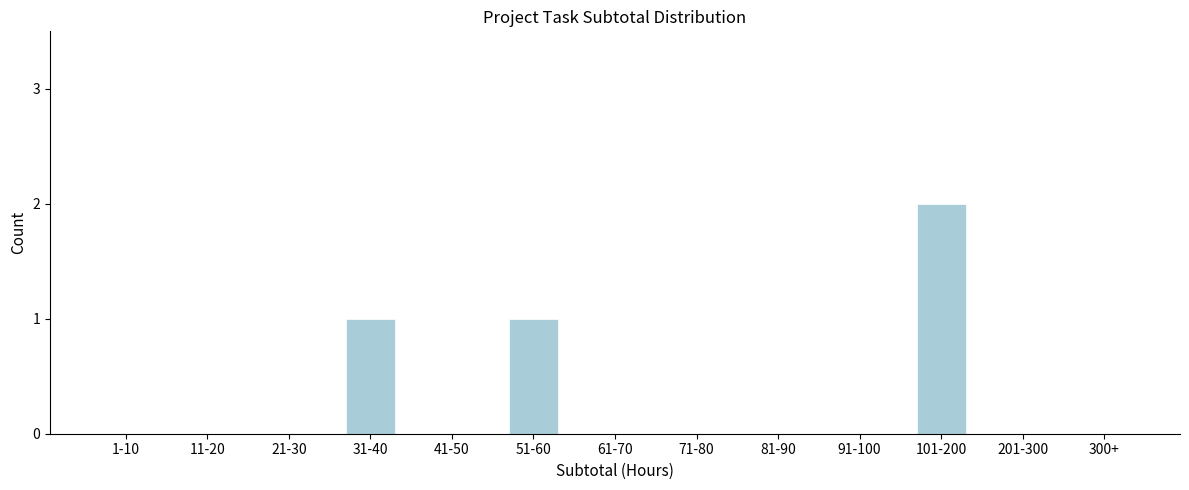

Reading left to right, transcribe all the data shown in this chart.

1-10=0	11-20=0	21-30=0	31-40=1	41-50=0	51-60=1	61-70=0	71-80=0	81-90=0	91-100=0	101-200=2	201-300=0	300+=0